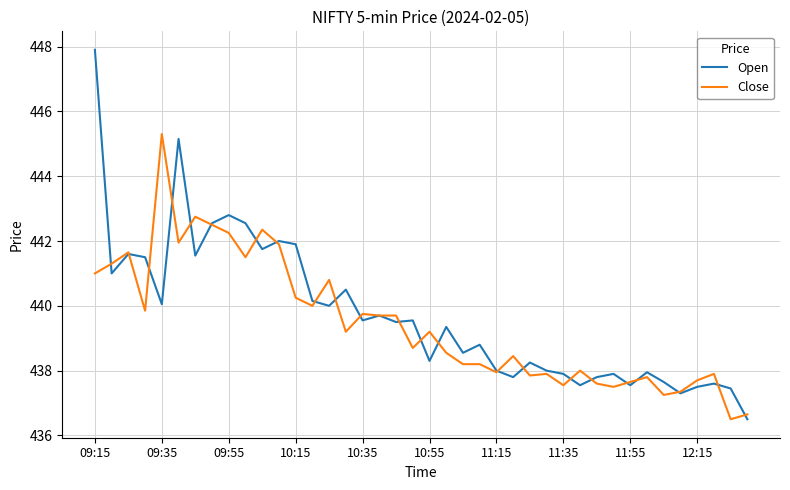

List the series in order of their peak value, highest first.

Open, Close